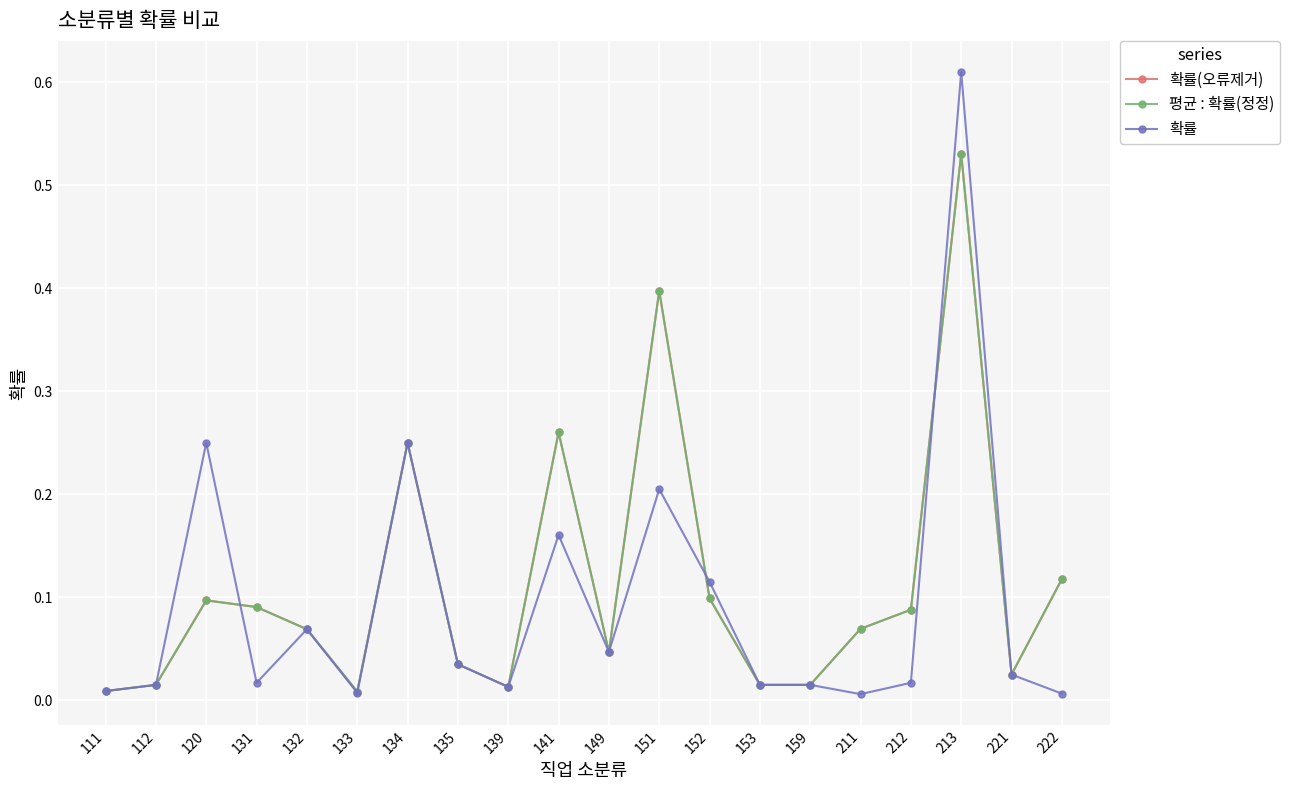

What is the total value across all series at 213?

1.7